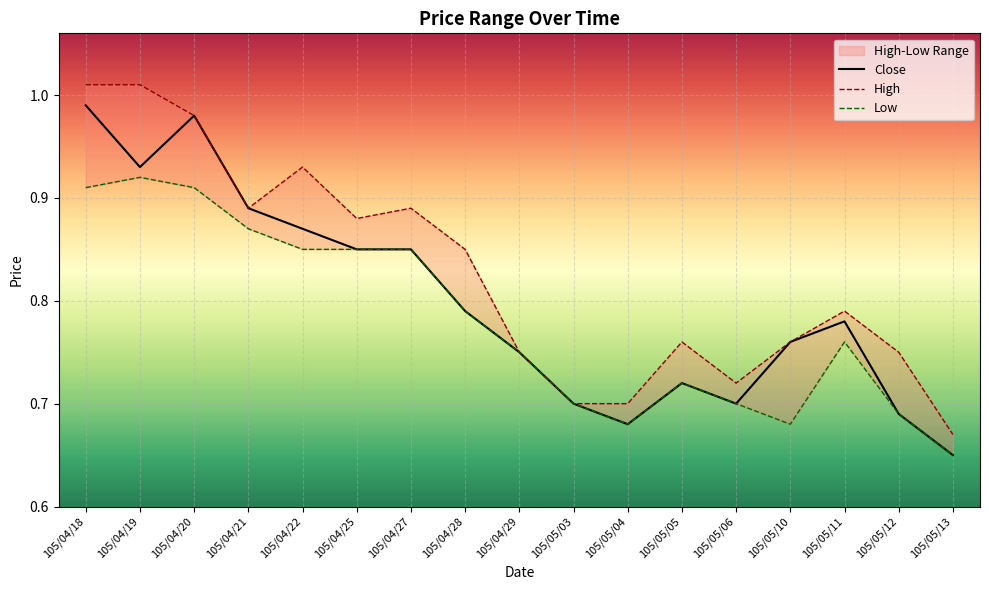

Rank the series at 105/04/19 from lowest to highest value.

Low, Close, High